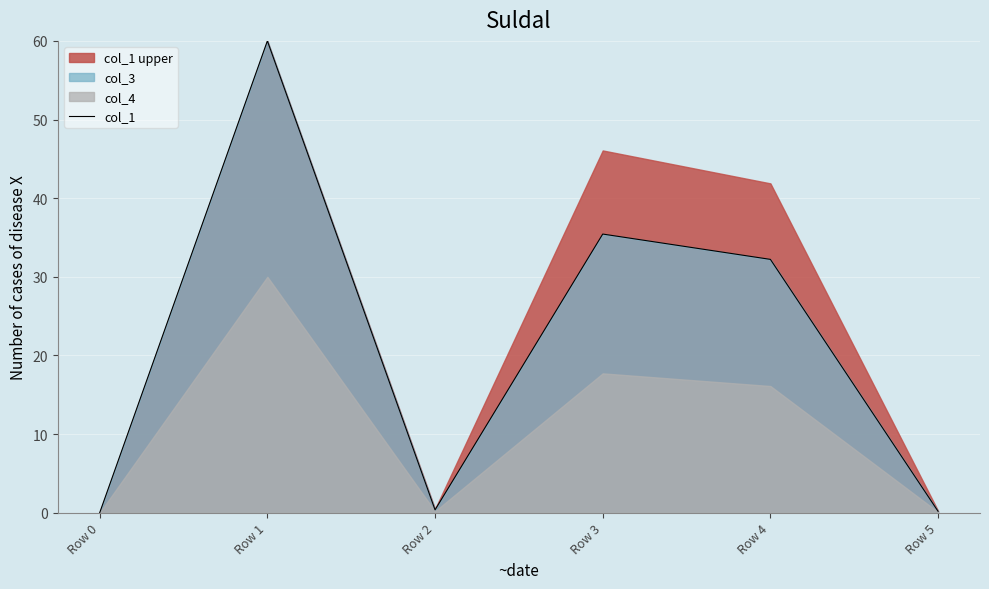

Which category has the highest value in the col_1 series?

Row 1